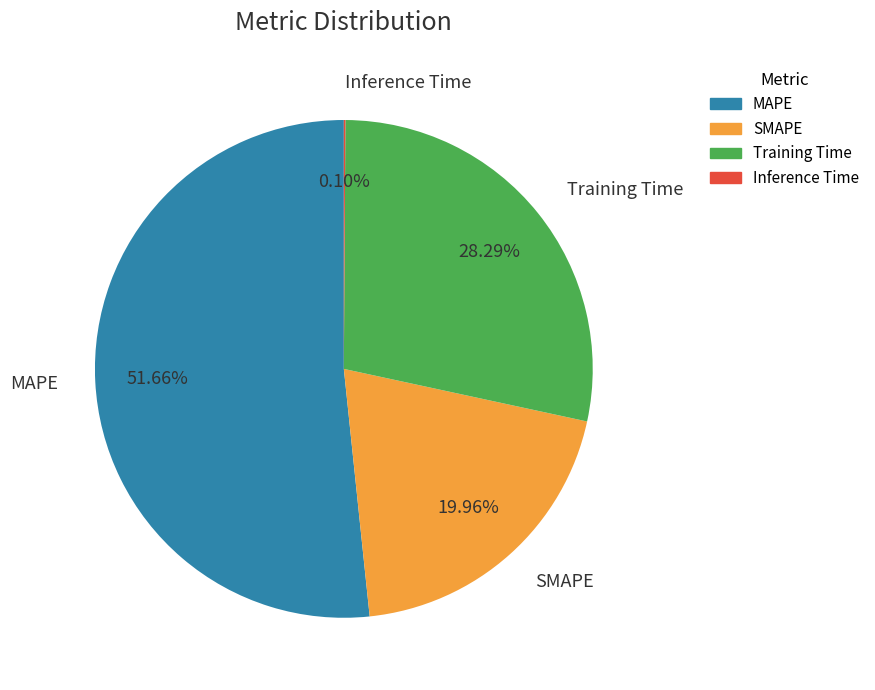

To the nearest percent, what is the average slice percentage?

25%